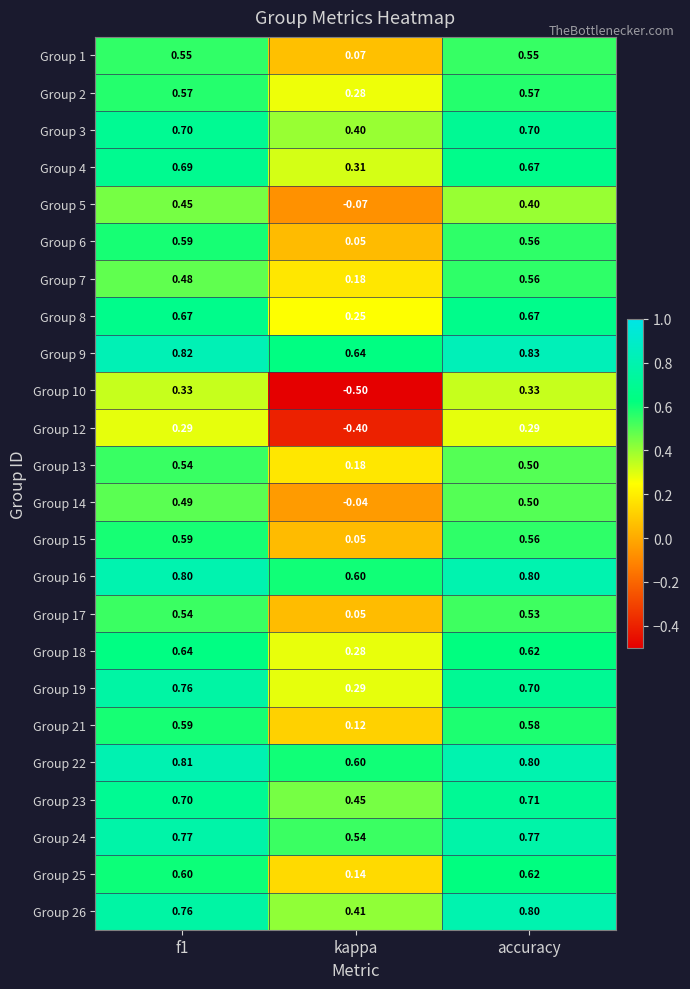

How many data points does each series have?

3